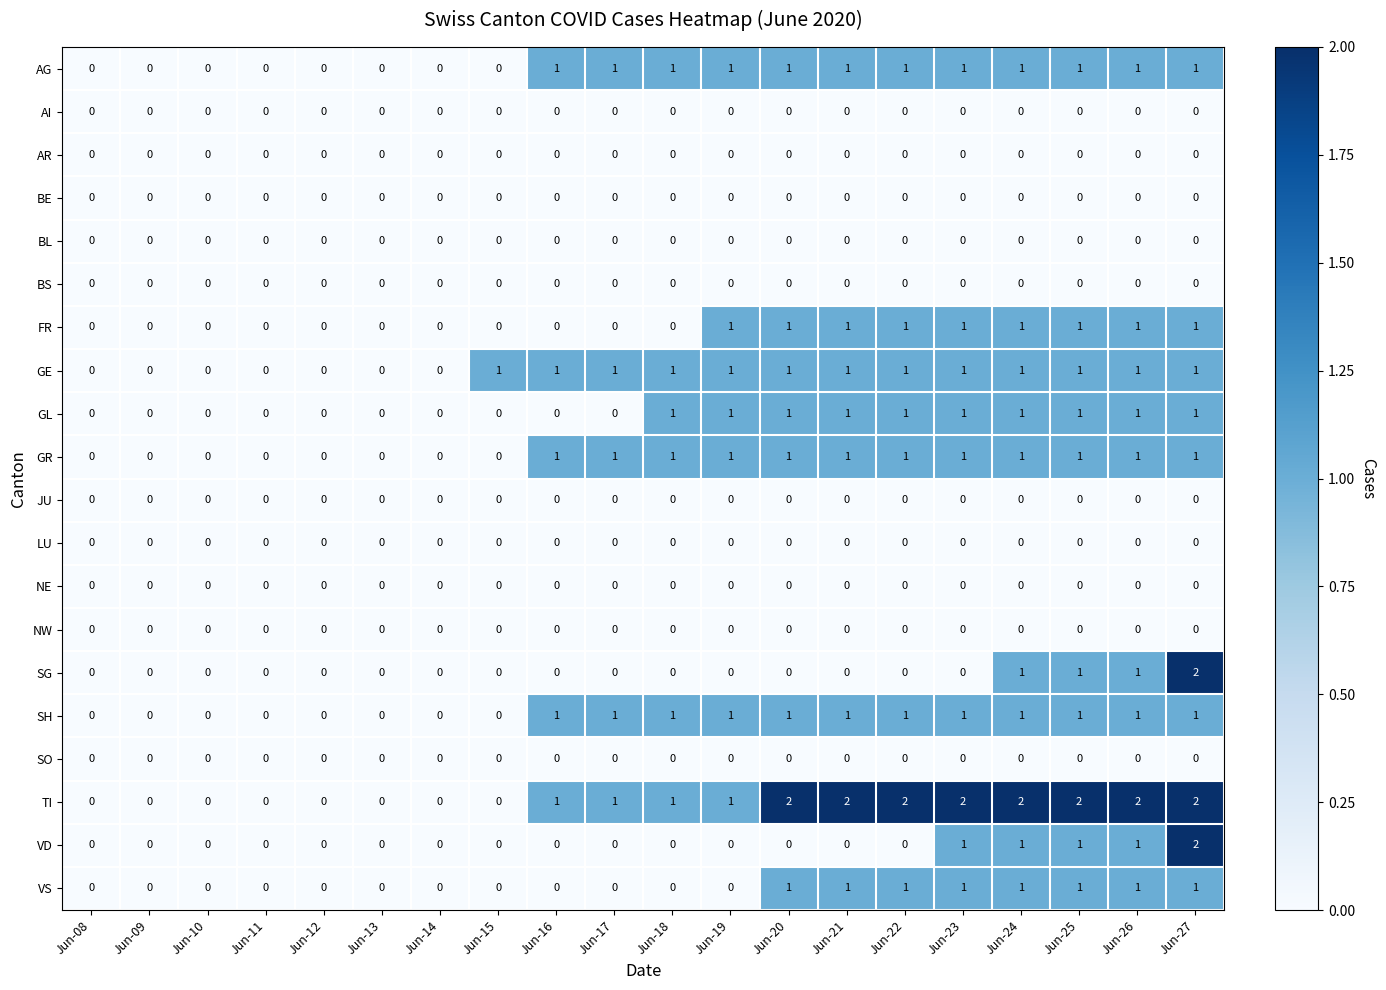

True or false: GL has a value of 0 at Jun-08.

True